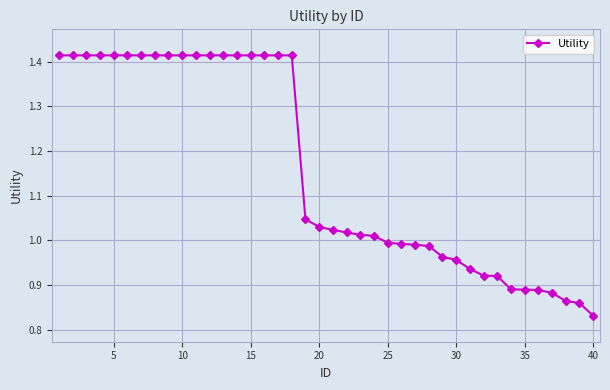

Count the number of categories in the chart.

40